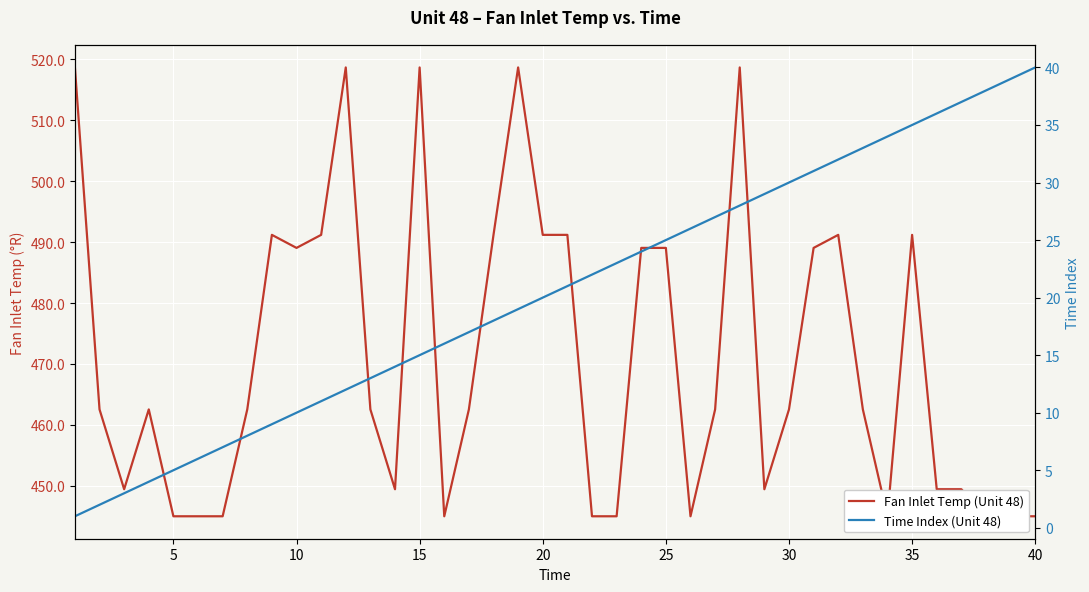

Reading left to right, extract all data points from this chart.

Fan Inlet Temp (Unit 48): 518.7	462.5	449.4	462.5	445.0	445.0	445.0	462.5	491.2	489.1	491.2	518.7	462.5	449.4	518.7	445.0	462.5	491.2	518.7	491.2	491.2	445.0	445.0	489.1	489.1	445.0	462.5	518.7	449.4	462.5	489.1	491.2	462.5	445.0	491.2	449.4	449.4	445.0	445.0	445.0
Time Index (Unit 48): 1.0	2.0	3.0	4.0	5.0	6.0	7.0	8.0	9.0	10.0	11.0	12.0	13.0	14.0	15.0	16.0	17.0	18.0	19.0	20.0	21.0	22.0	23.0	24.0	25.0	26.0	27.0	28.0	29.0	30.0	31.0	32.0	33.0	34.0	35.0	36.0	37.0	38.0	39.0	40.0